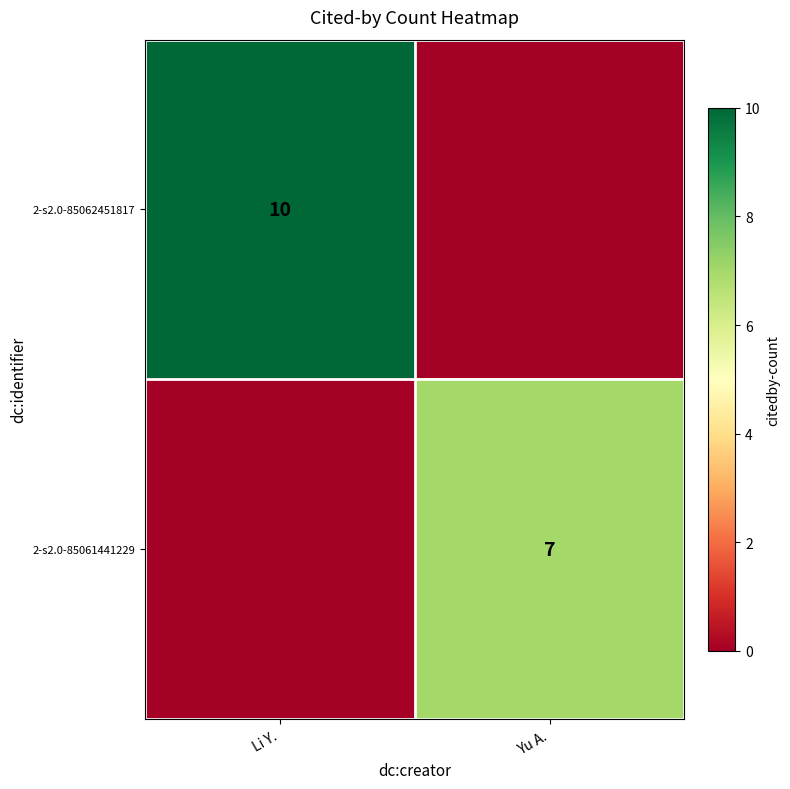

At which category is the sum across all series the highest?

Li Y.